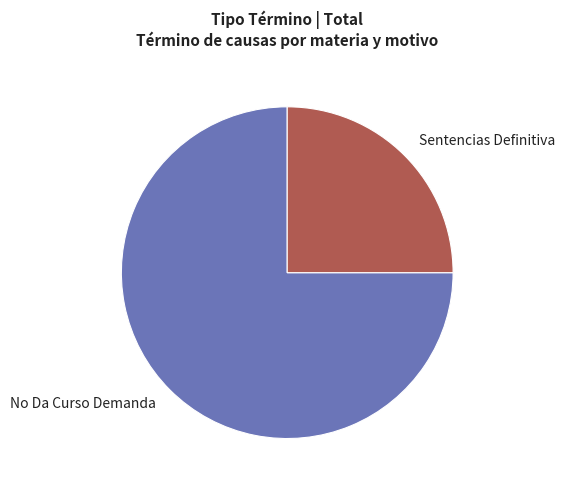

Rank the categories by value from lowest to highest.

Sentencias Definitiva, No Da Curso Demanda